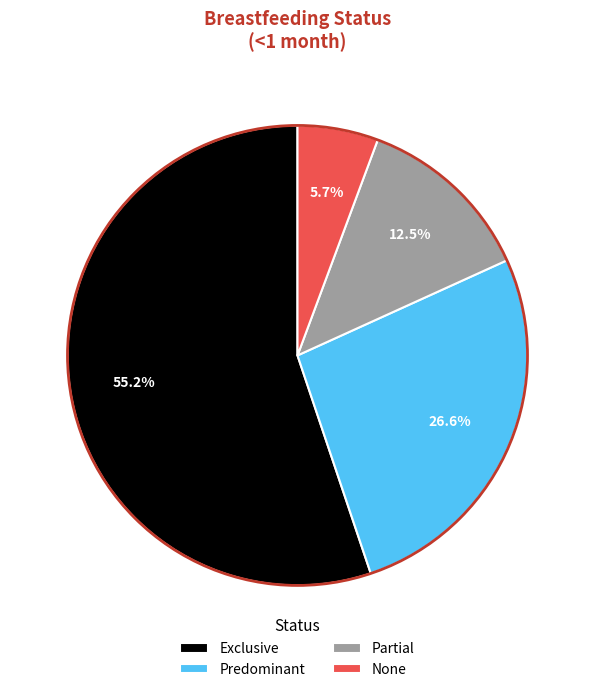

Which has a higher value, Partial or None?

Partial